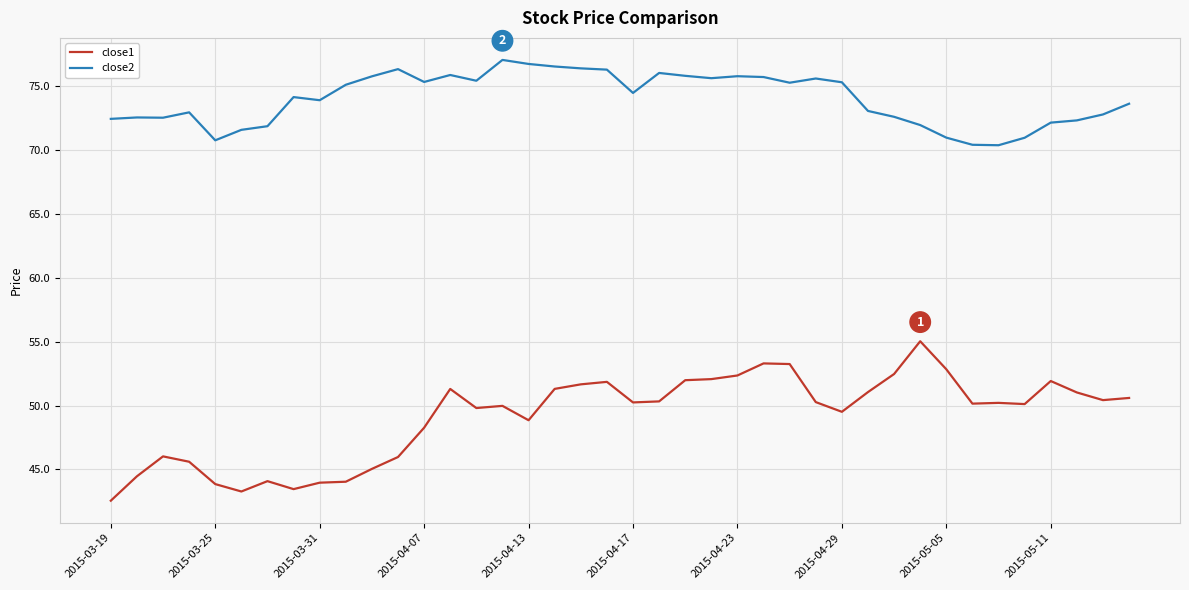

What is the minimum value shown in the chart?

42.6